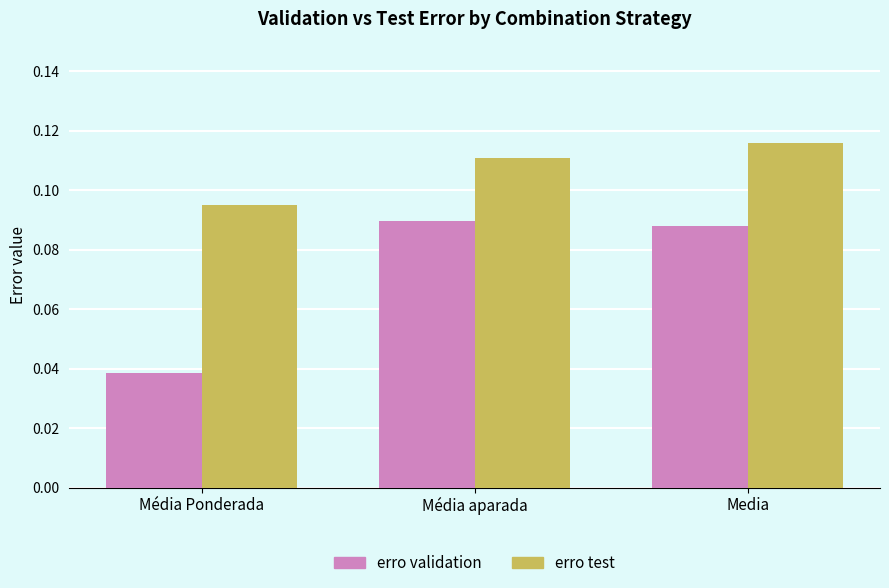

Count the erro test values in the range 0 to 1.

3